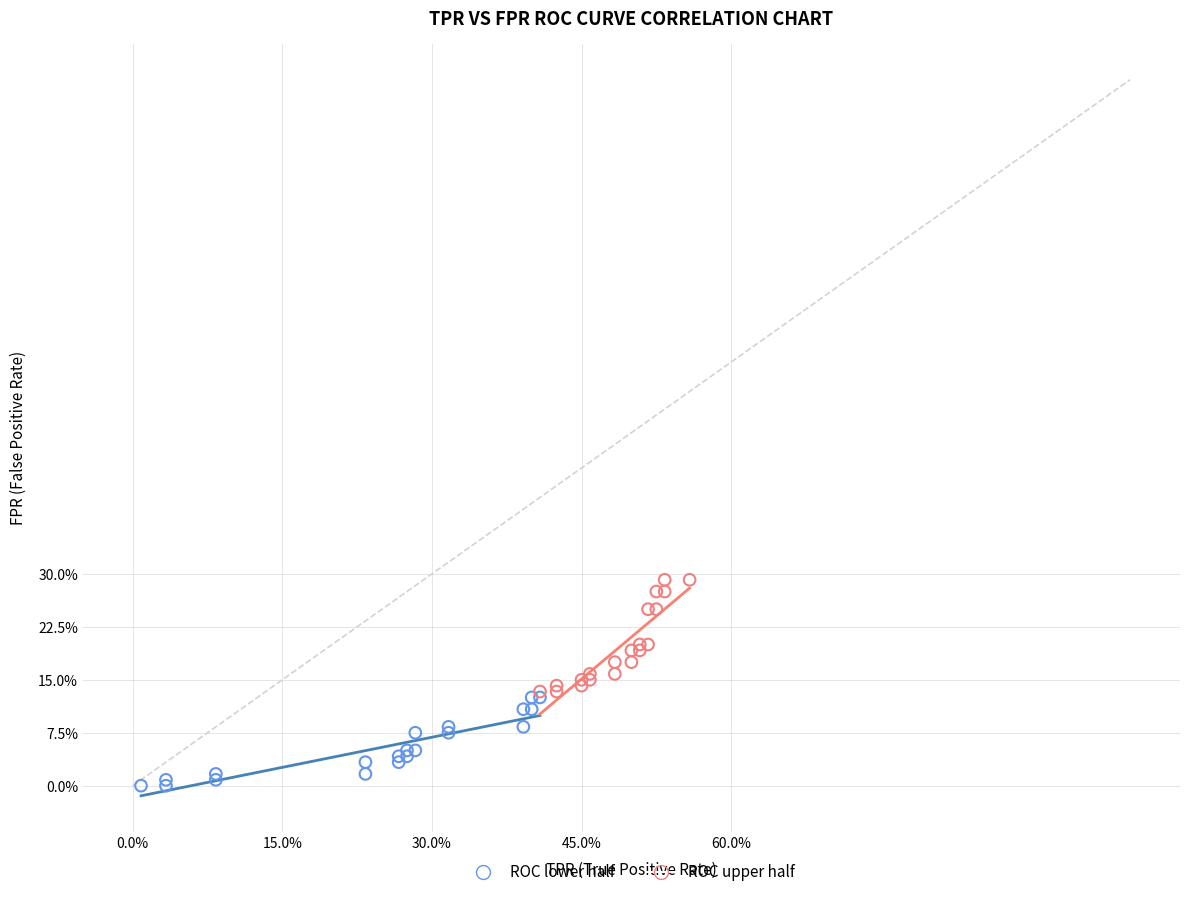

Which series has the widest spread of Y values?

ROC upper half